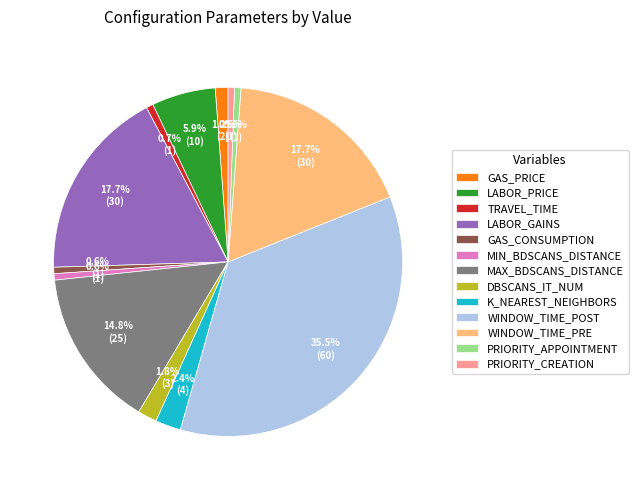

Is the sum of LABOR_GAINS and GAS_CONSUMPTION greater than half?

No